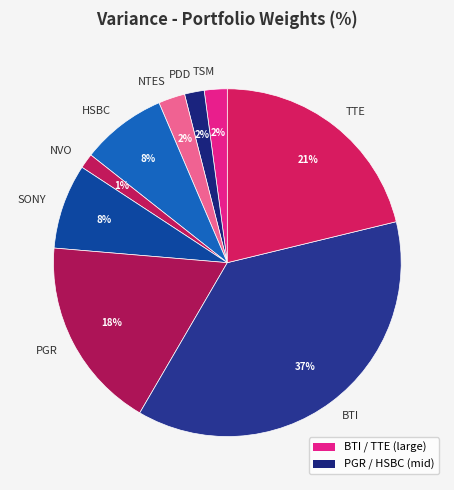

To the nearest percent, what portion does TTE represent?

21%